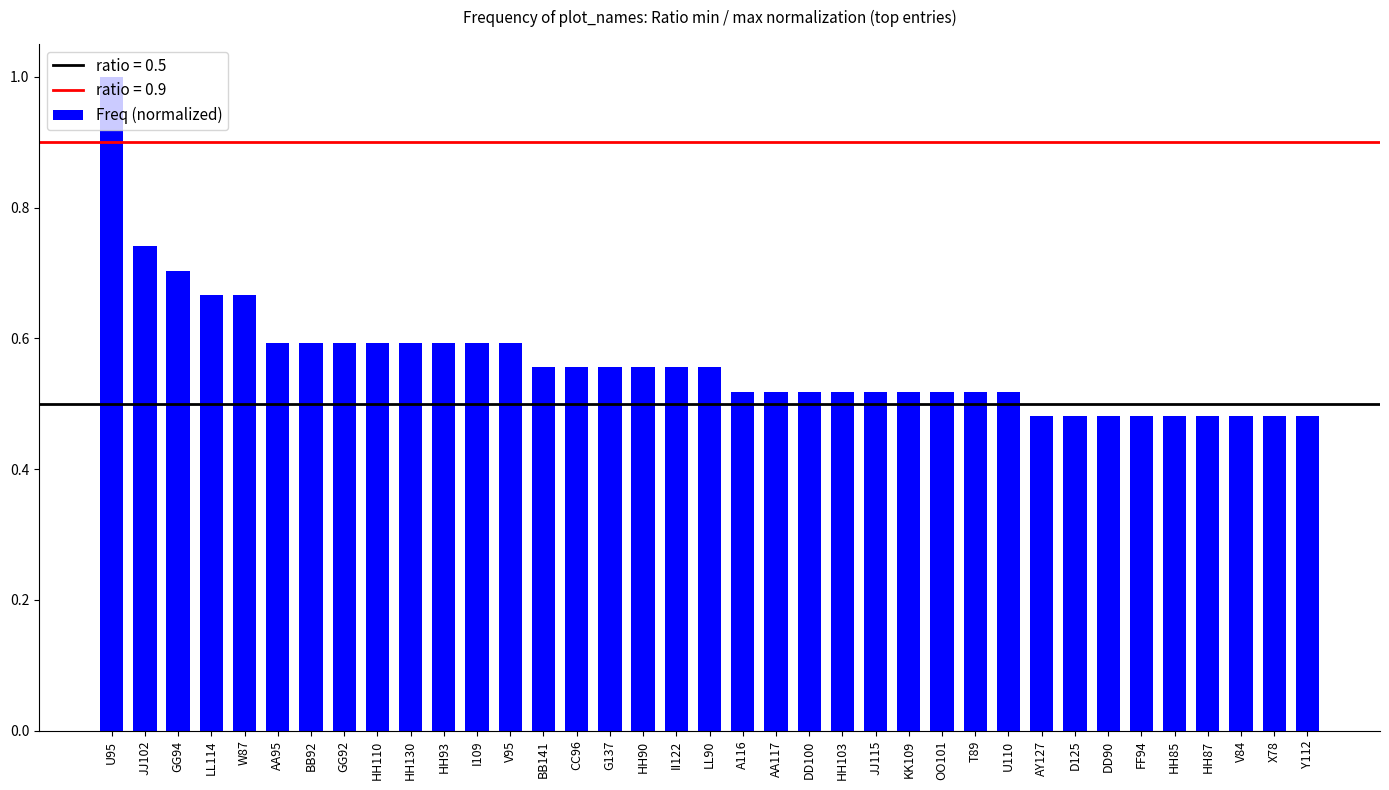

Which has a higher value, HH93 or II122?

HH93